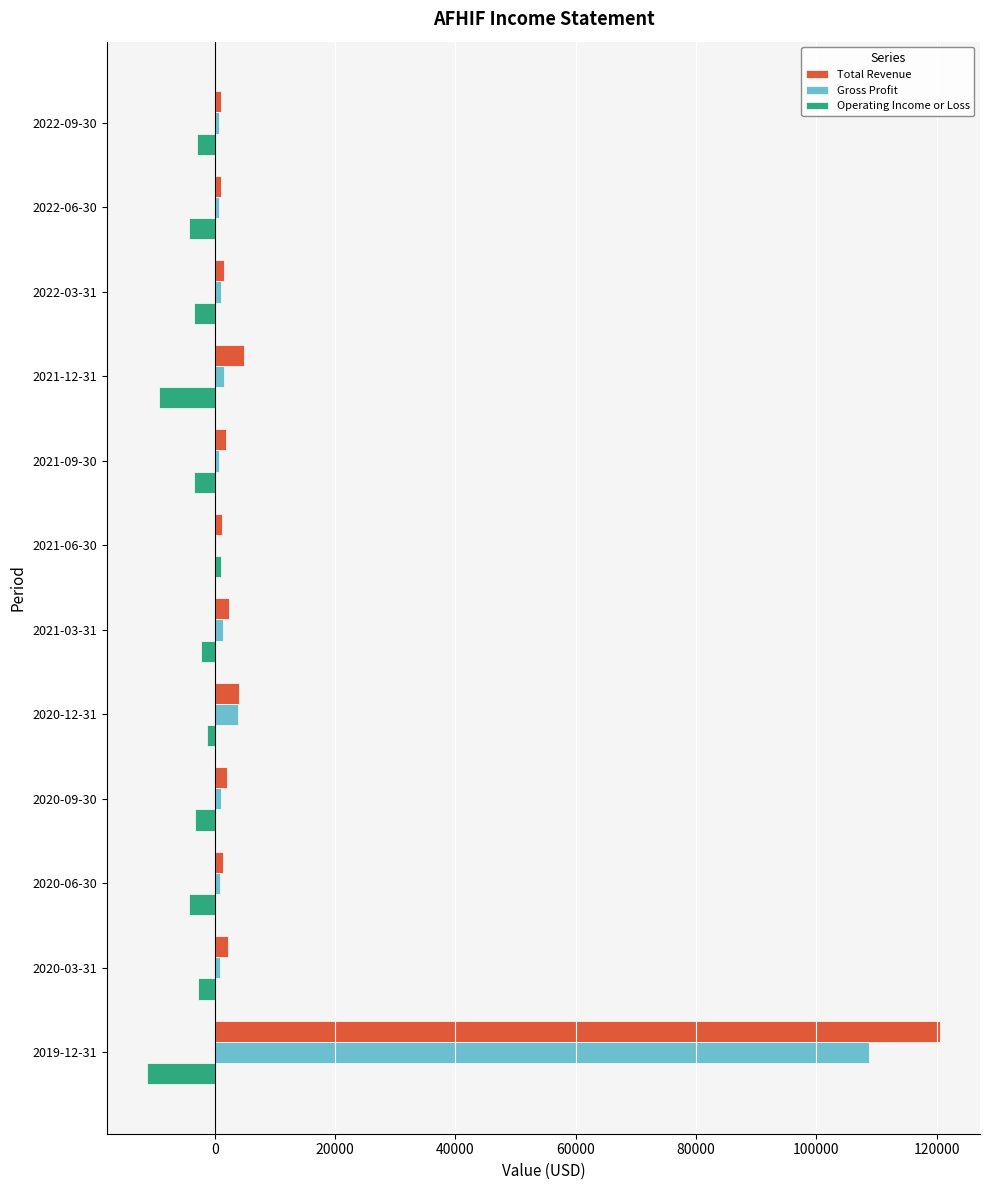

Is the value of Gross Profit at 2021-12-31 greater than the value of Operating Income or Loss at 2022-09-30?

Yes